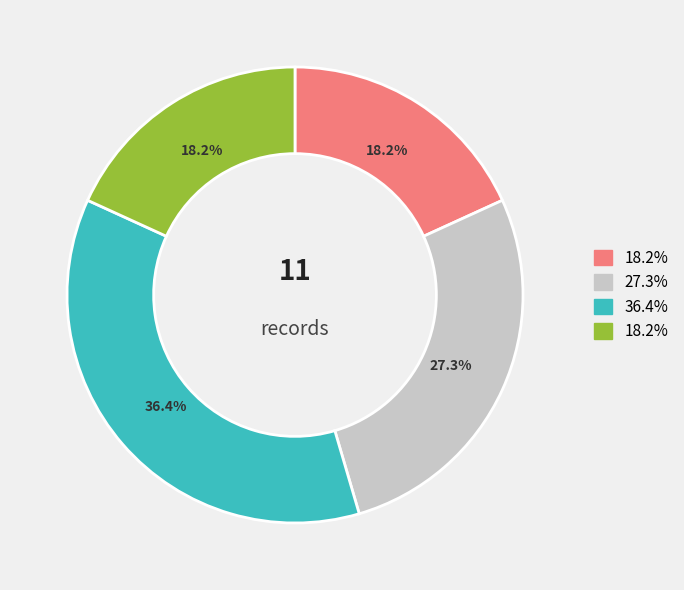

Is there a majority slice in this chart?

No